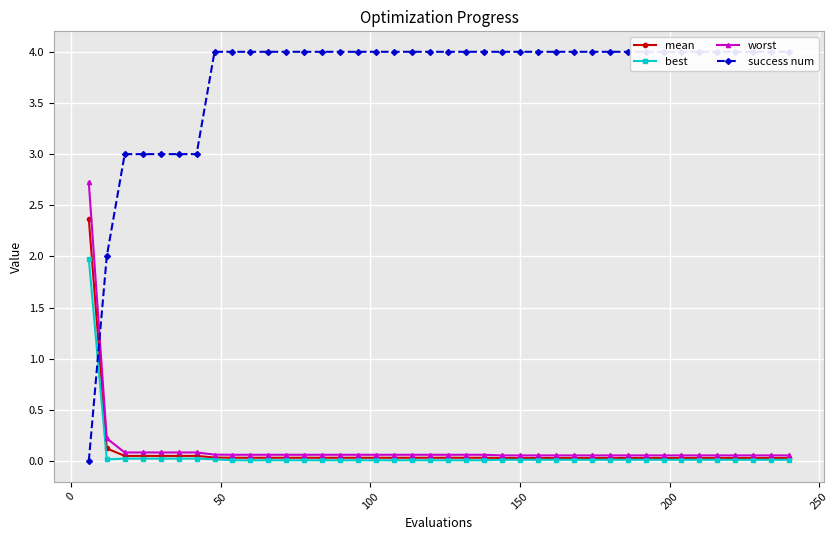

Which series has the largest total across all categories?

success num